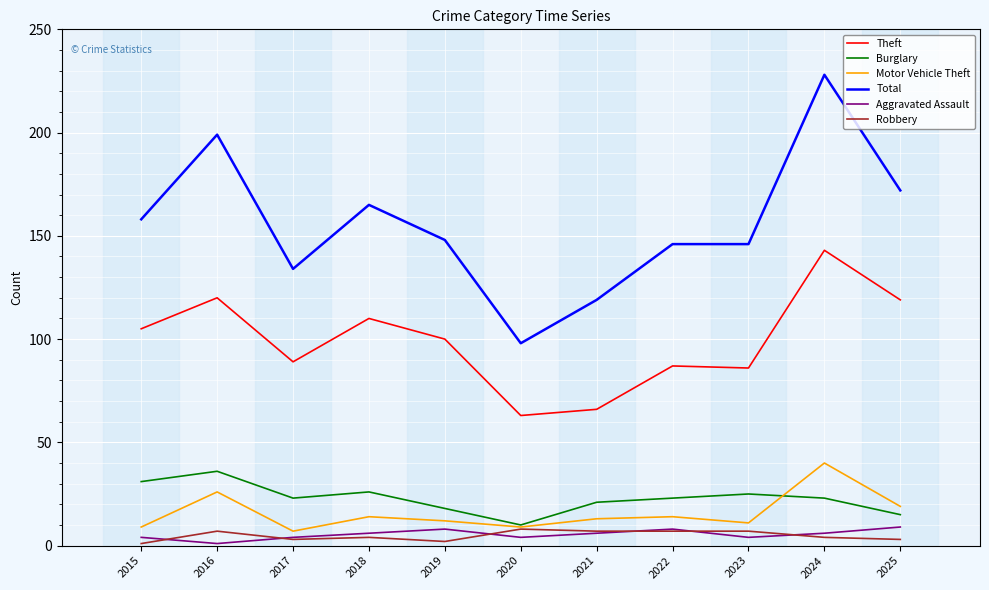

Reading left to right, transcribe all the data shown in this chart.

Theft: 2015=105	2016=120	2017=89	2018=110	2019=100	2020=63	2021=66	2022=87	2023=86	2024=143	2025=119
Burglary: 2015=31	2016=36	2017=23	2018=26	2019=18	2020=10	2021=21	2022=23	2023=25	2024=23	2025=15
Motor Vehicle Theft: 2015=9	2016=26	2017=7	2018=14	2019=12	2020=9	2021=13	2022=14	2023=11	2024=40	2025=19
Total: 2015=158	2016=199	2017=134	2018=165	2019=148	2020=98	2021=119	2022=146	2023=146	2024=228	2025=172
Aggravated Assault: 2015=4	2016=1	2017=4	2018=6	2019=8	2020=4	2021=6	2022=8	2023=4	2024=6	2025=9
Robbery: 2015=1	2016=7	2017=3	2018=4	2019=2	2020=8	2021=7	2022=7	2023=7	2024=4	2025=3